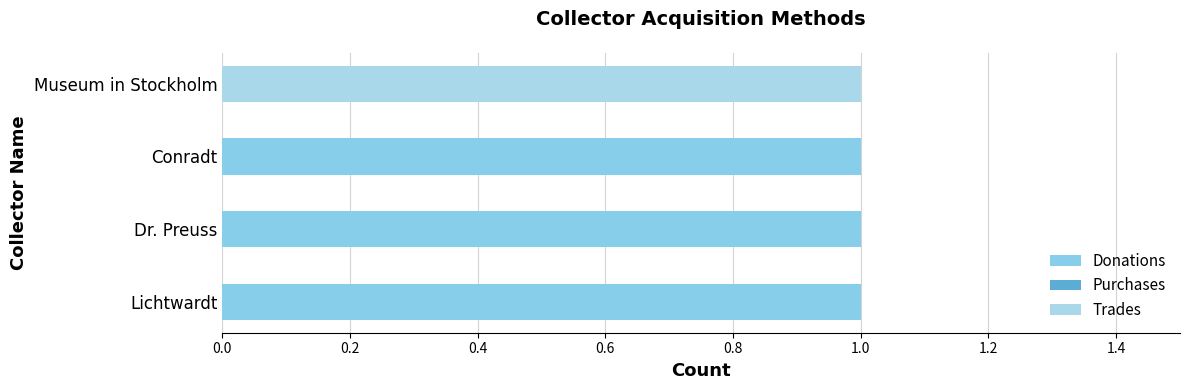

How many data points does each series have?

4